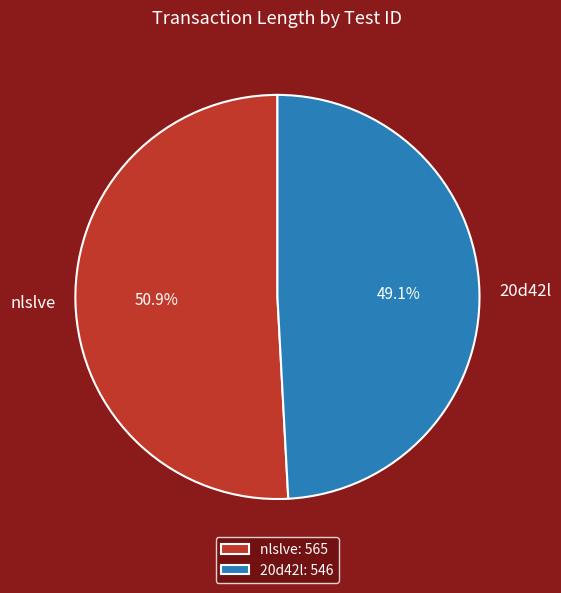

Which slice represents more than half of the pie?

nlslve